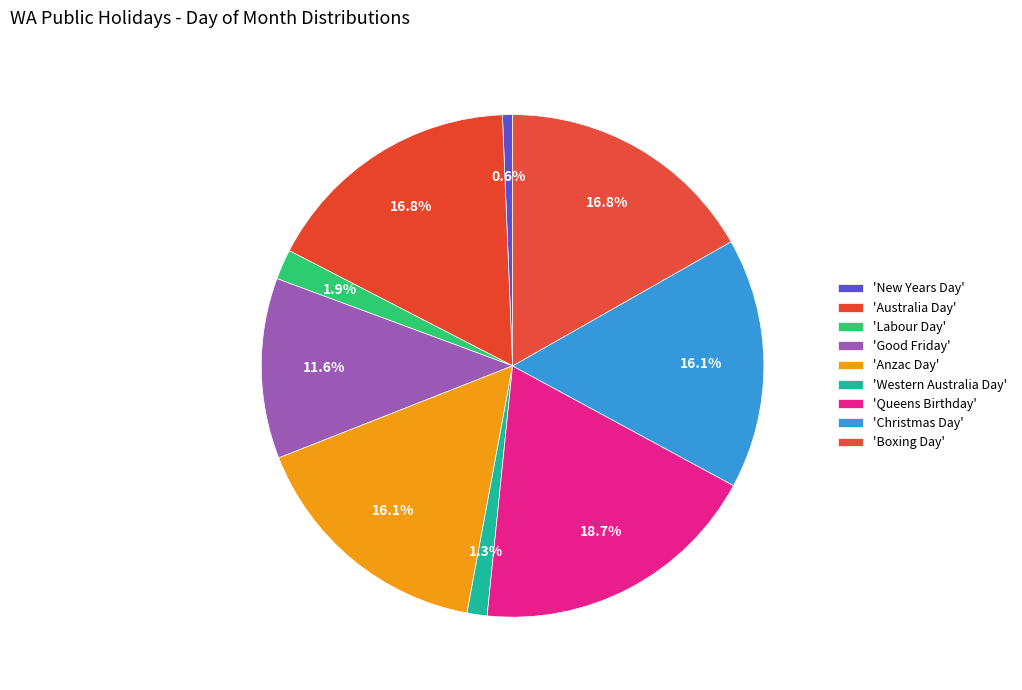

How many slices are in this pie chart?

9